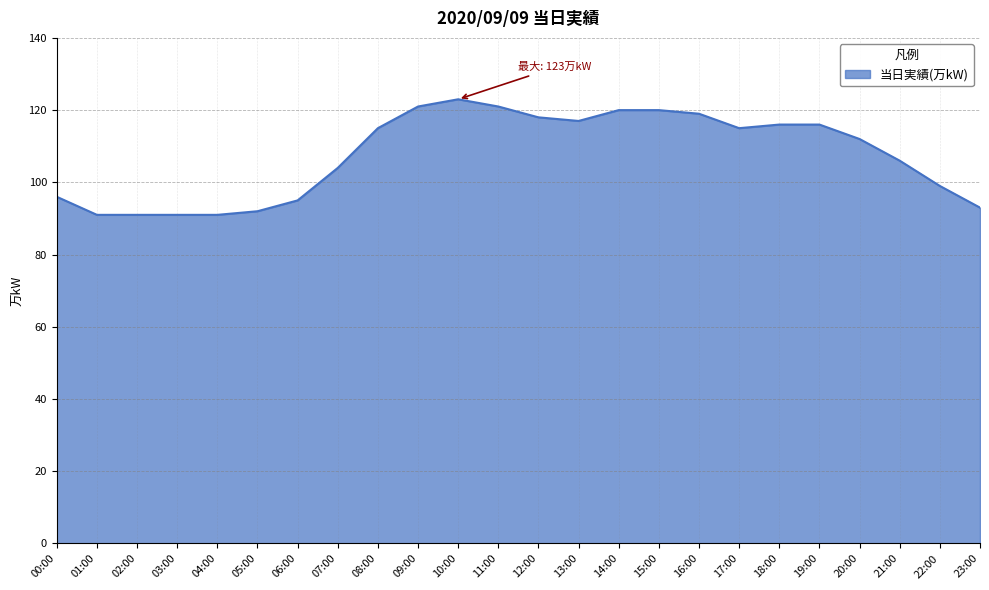

Count the number of categories in the chart.

24